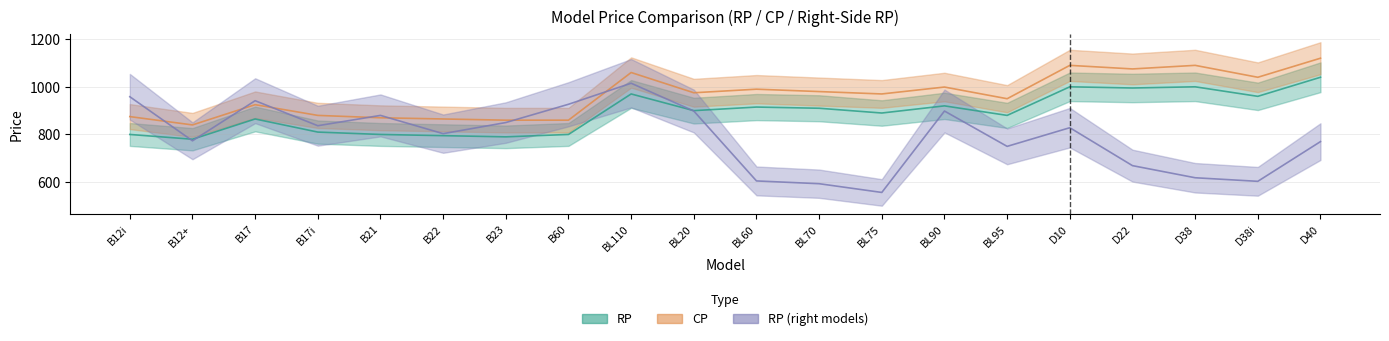

What is the value of the RP_right point at the 12th from the left?

593.3